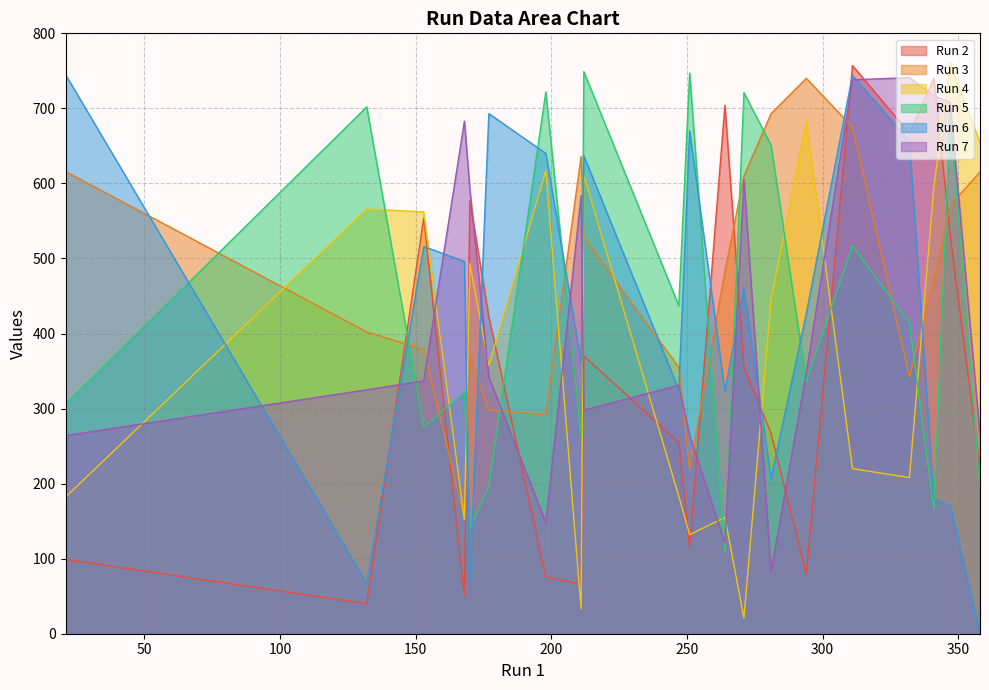

What is the greatest value displayed?

761